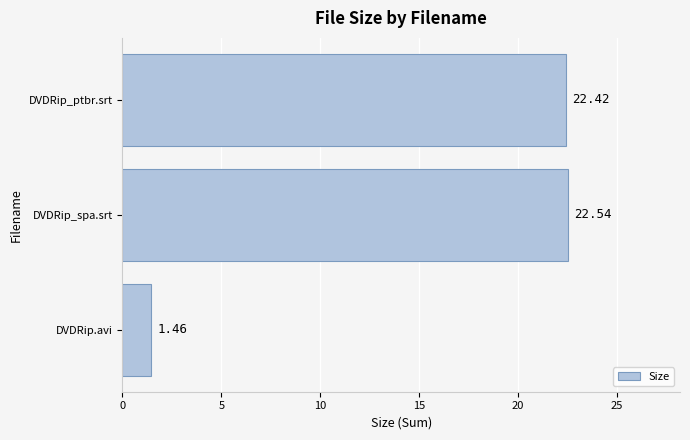

Which label corresponds to the smallest value in the chart?

DVDRip.avi